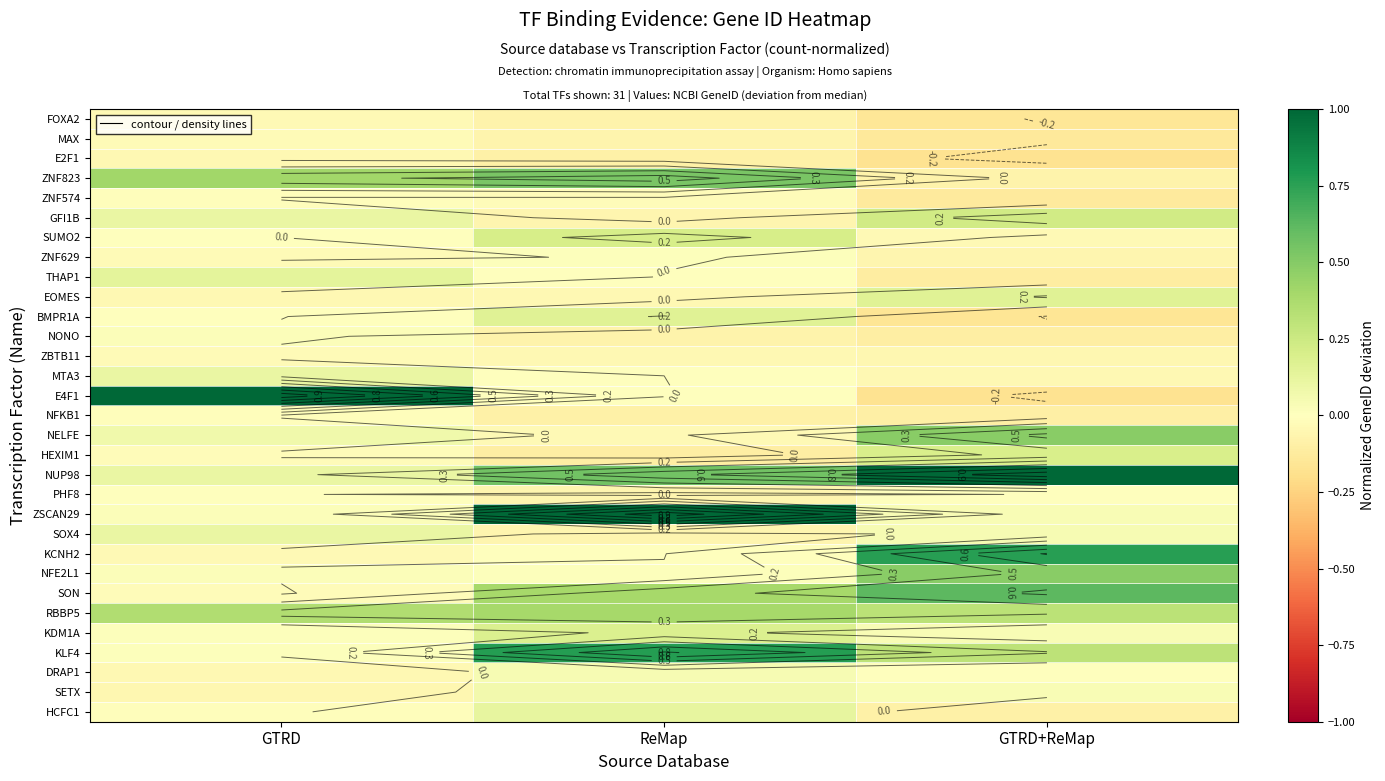

At GTRD, list the series in order from smallest to largest.

SETX, E2F1, EOMES, DRAP1, KCNH2, FOXA2, MAX, ZNF629, ZBTB11, HEXIM1, SON, ZNF574, NFKB1, HCFC1, BMPR1A, SUMO2, PHF8, KDM1A, KLF4, ZSCAN29, NONO, NFE2L1, NELFE, NUP98, SOX4, MTA3, GFI1B, THAP1, RBBP5, ZNF823, E4F1